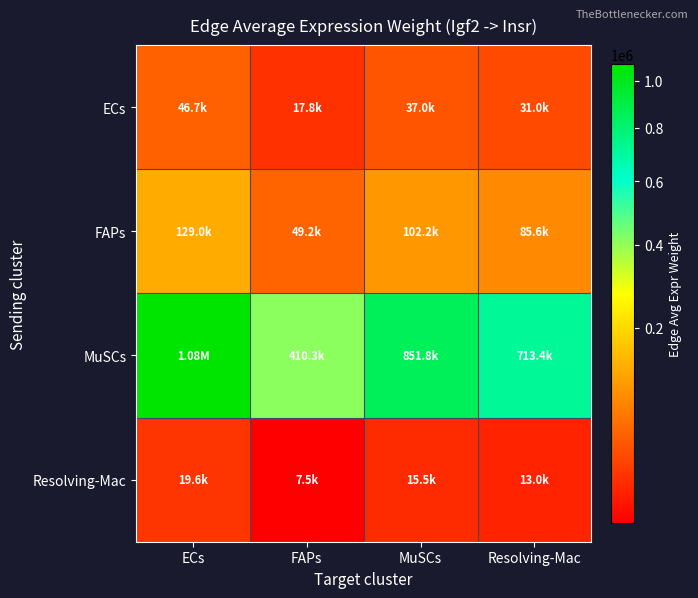

Which series has the largest total across all categories?

MuSCs